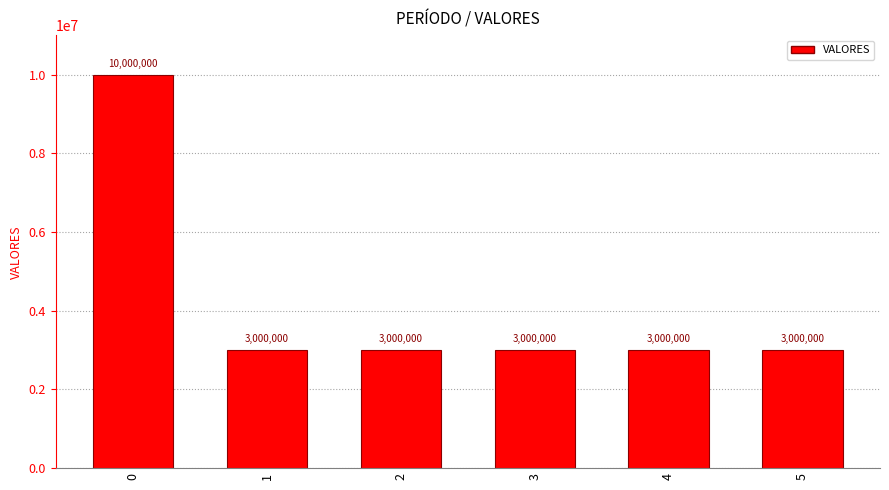

Count the number of data series in this chart.

1